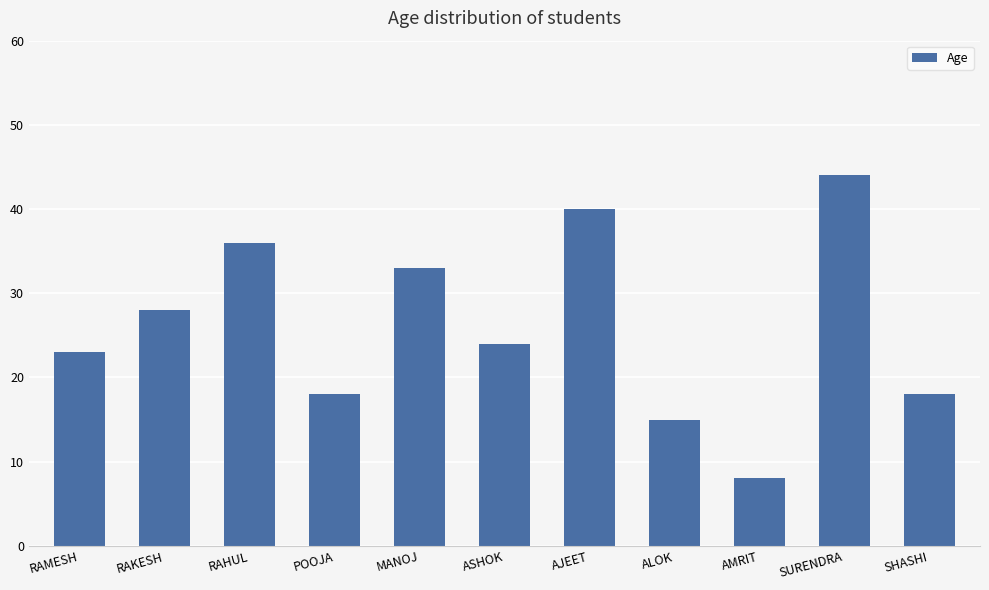

Reading left to right, transcribe all the data shown in this chart.

23	28	36	18	33	24	40	15	8	44	18